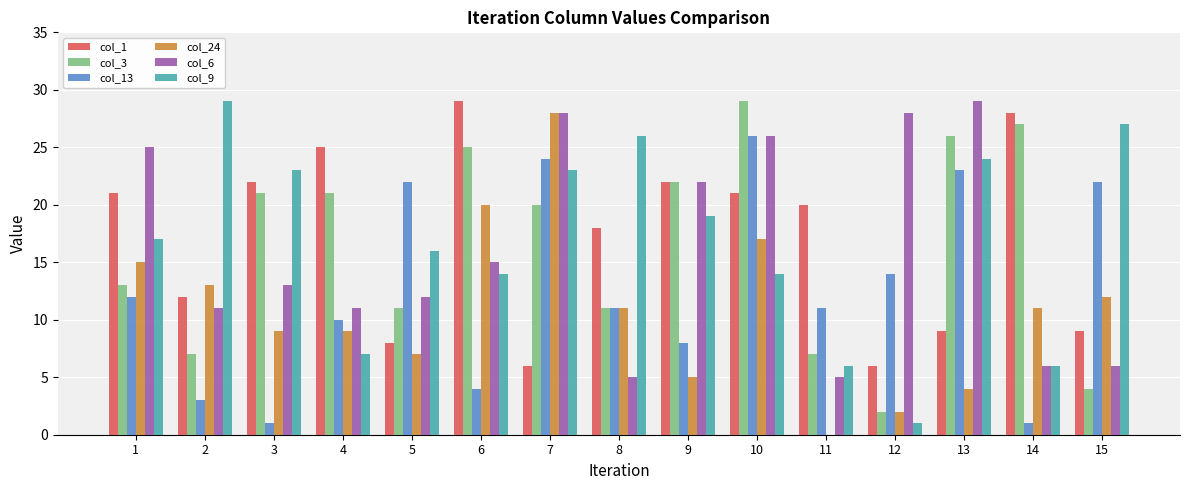

The value of col_9 at 3 is 23. True or false?

True